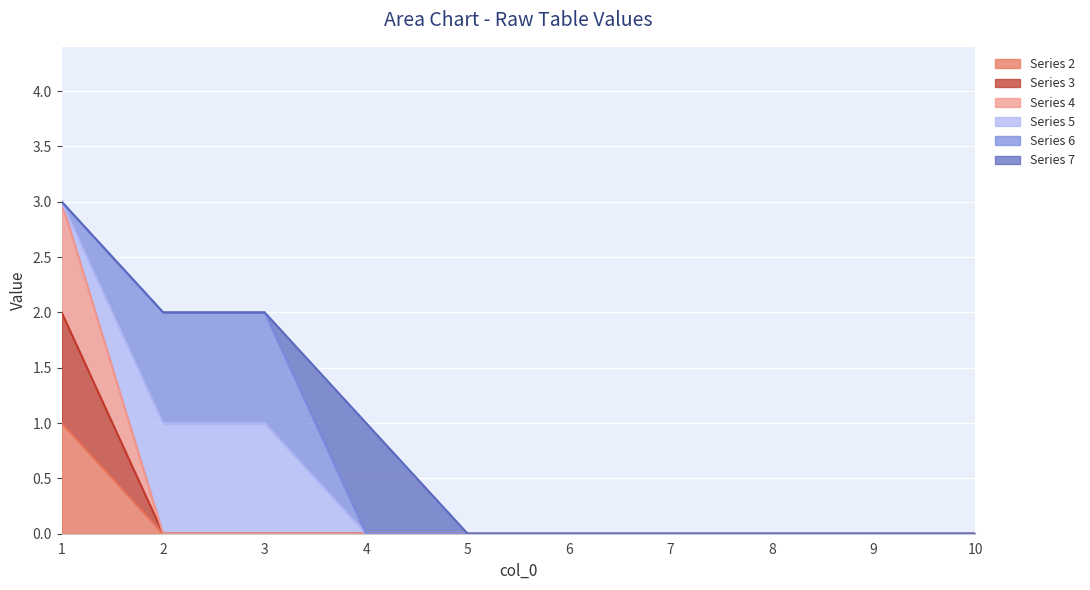

How many values in Series 4 are above zero?

1